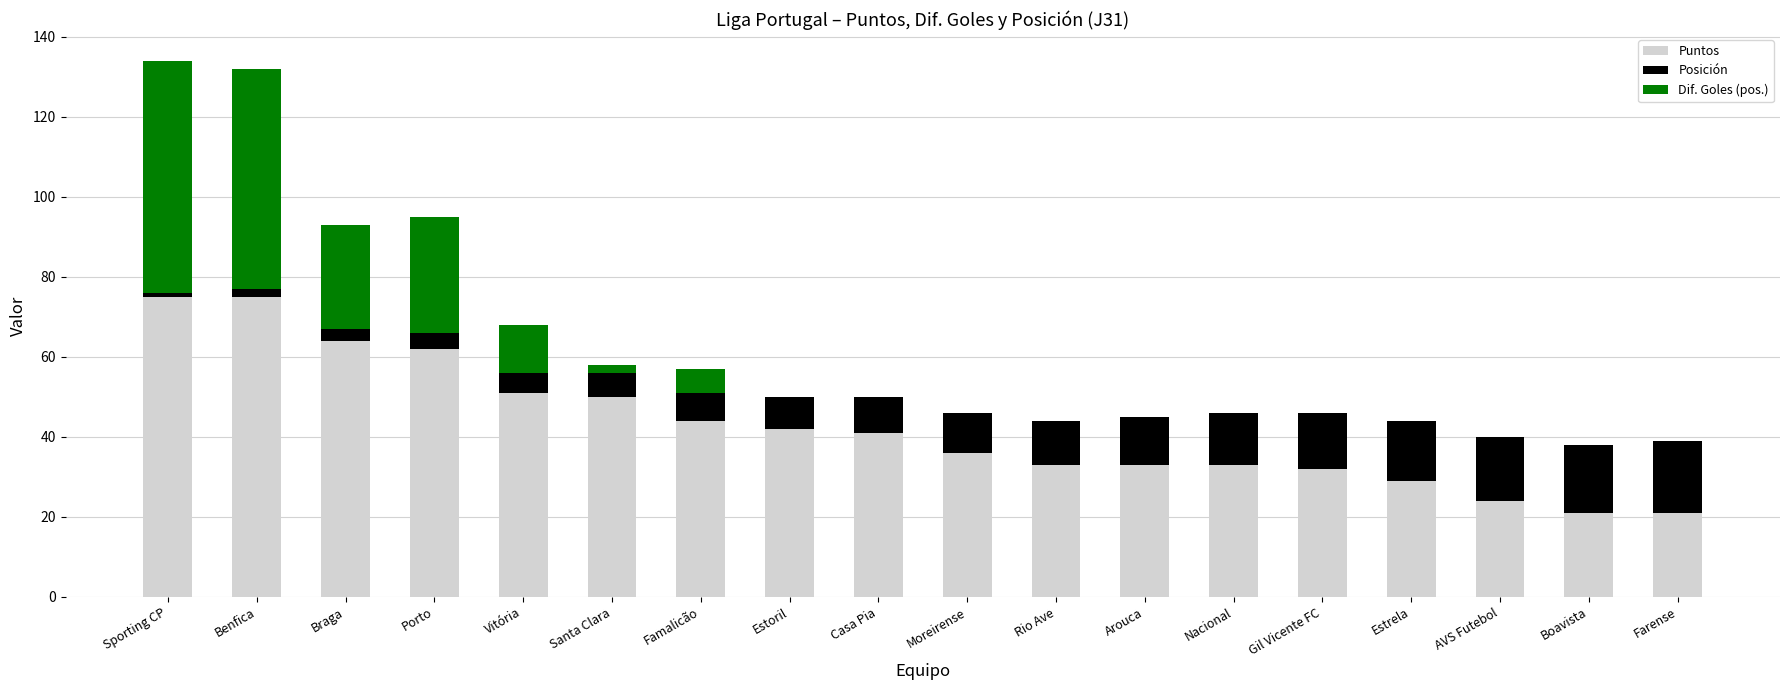

Read the Puntos value at Casa Pia.

41